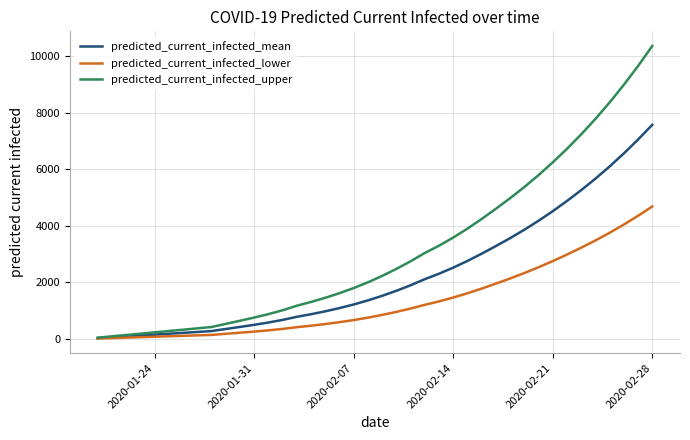

List the series in order of their overall mean, lowest first.

predicted_current_infected_lower, predicted_current_infected_mean, predicted_current_infected_upper